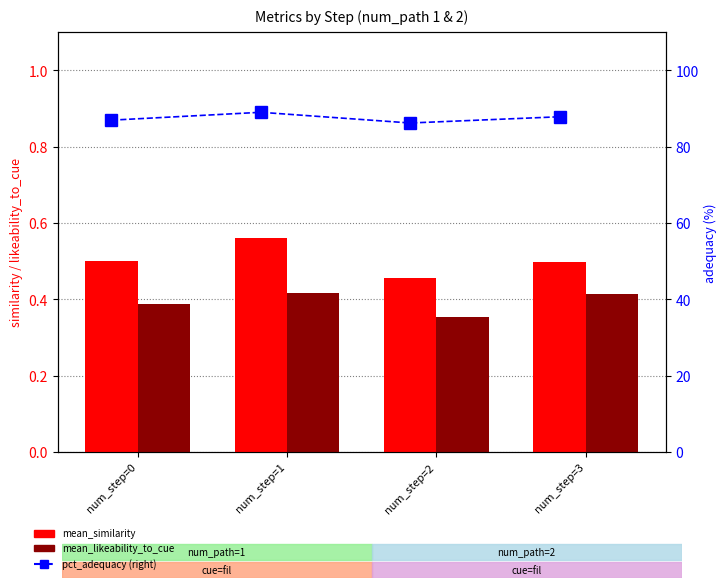

Which category has the lowest value across all series?

num_step=2